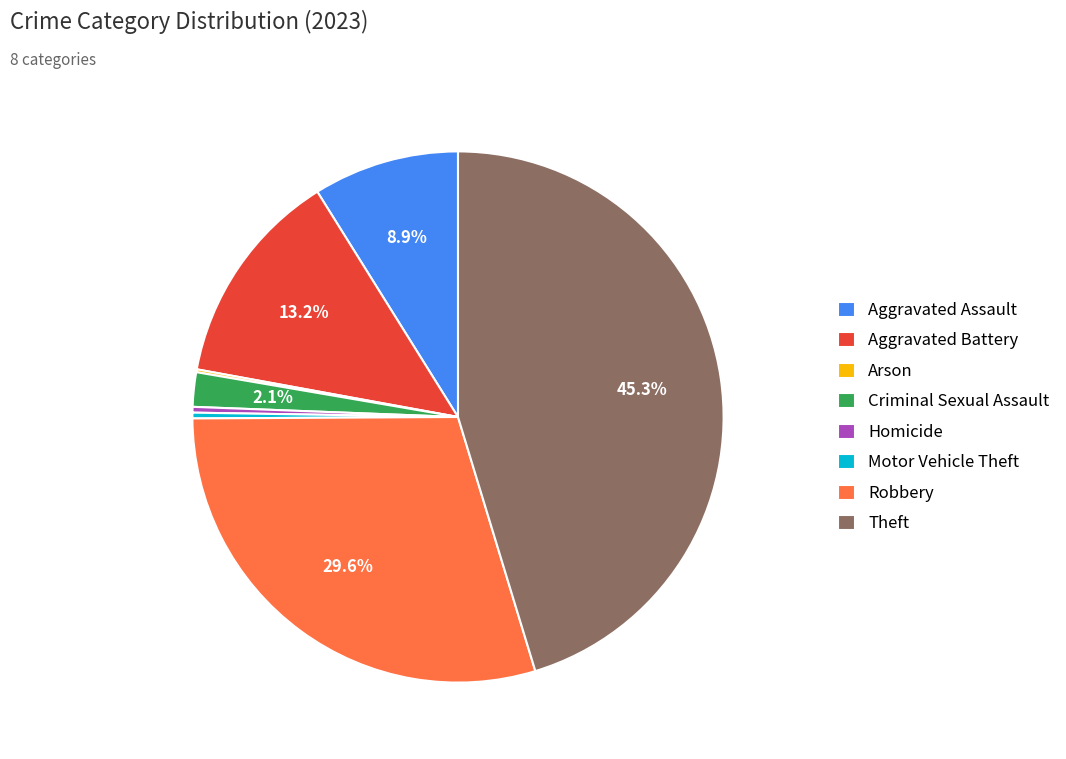

What percentage is the Theft slice, to the nearest percent?

45%